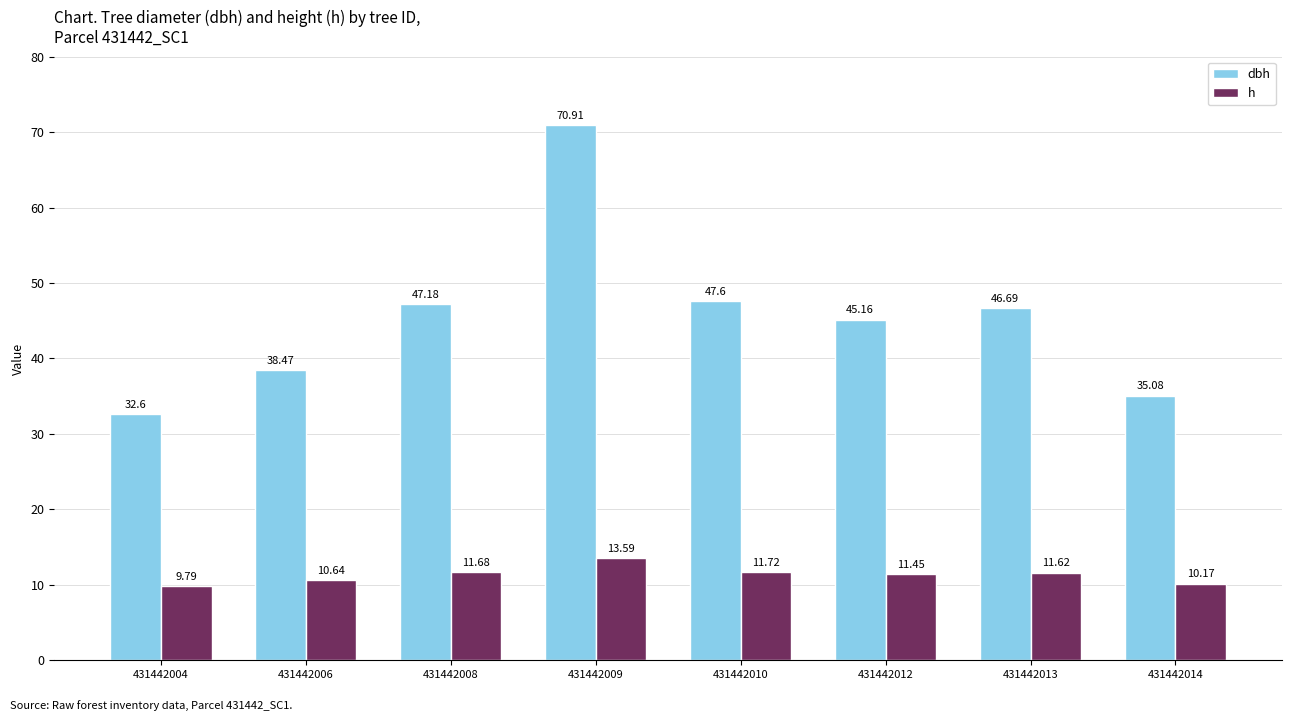

Rank the series by their average value, from highest to lowest.

dbh, h